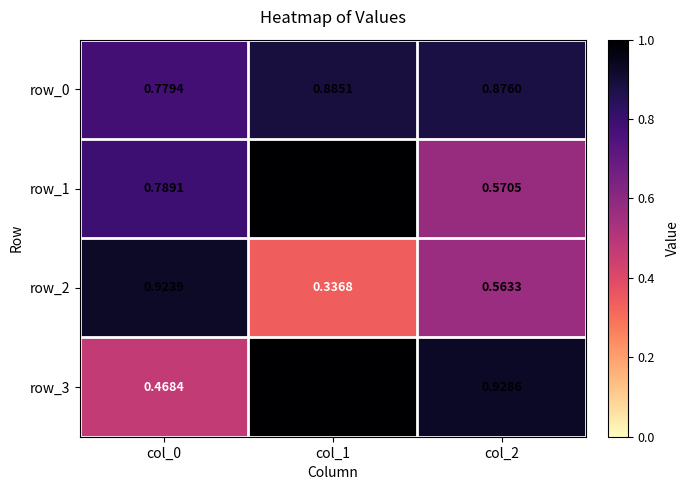

Which series has the largest total across all categories?

row_0